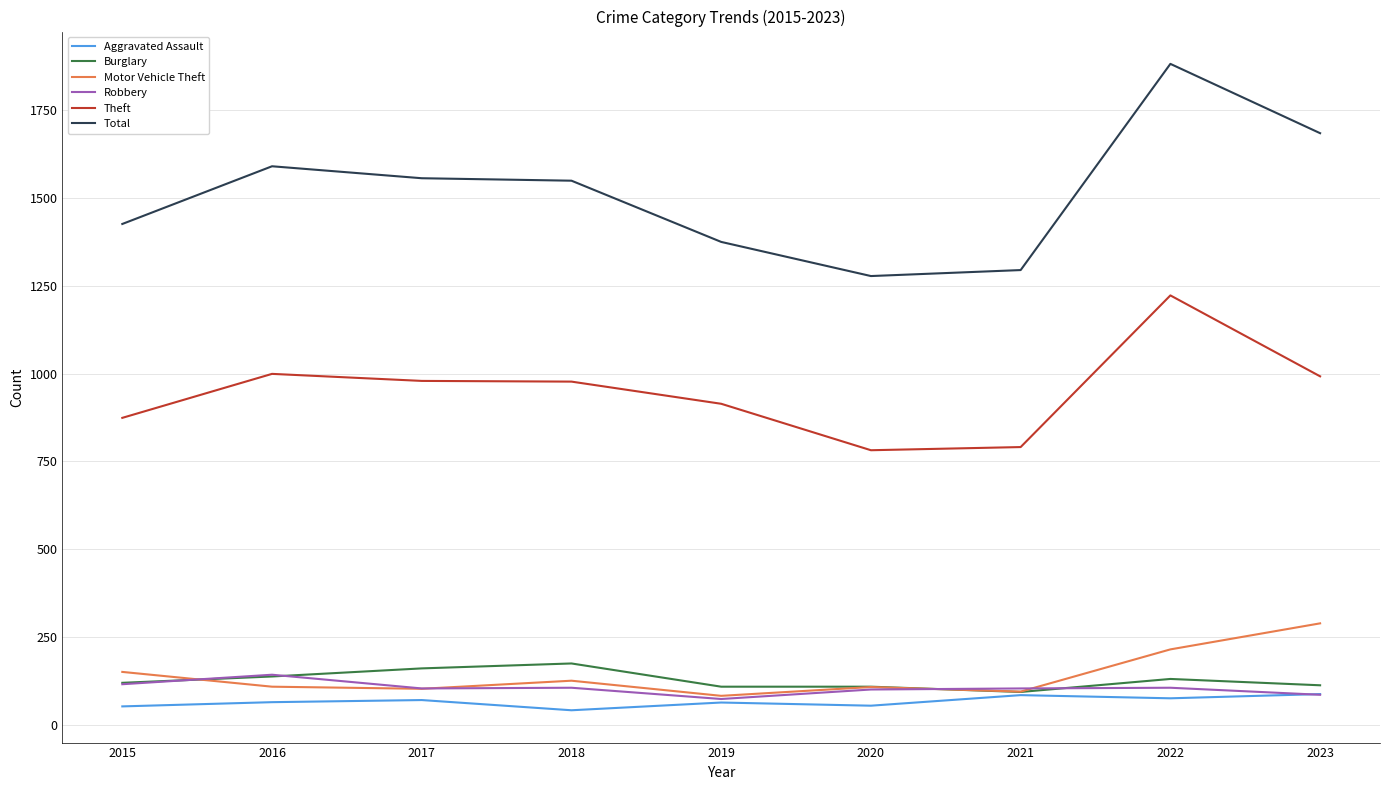

After their last crossing, which series has the higher values: Aggravated Assault or Robbery?

Aggravated Assault